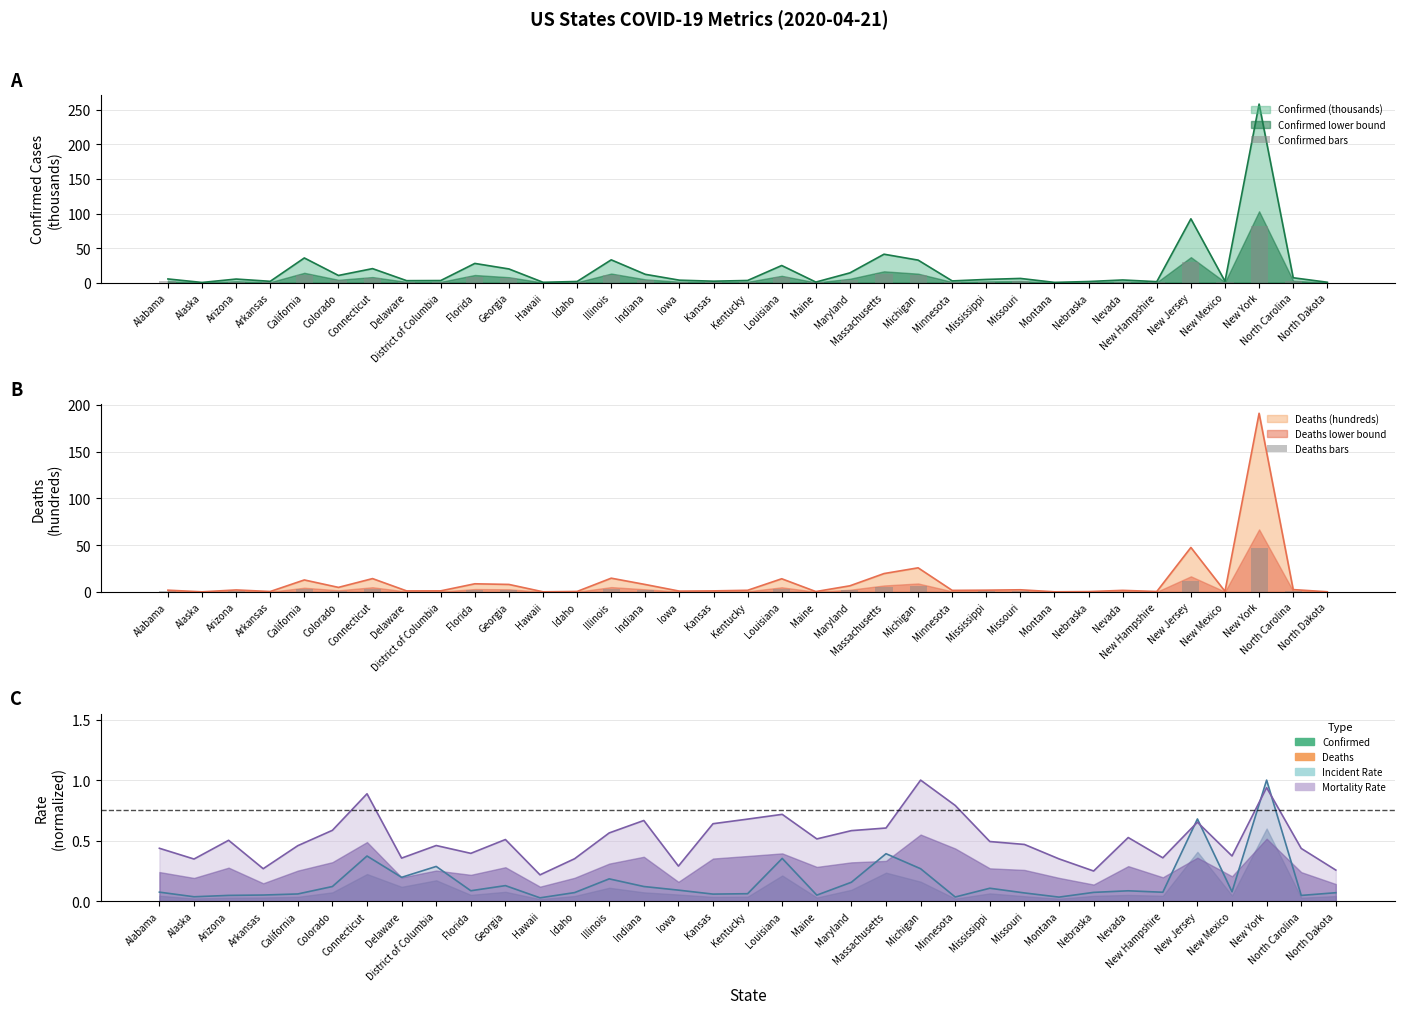

What is the difference between the highest and lowest values at Maryland?

2.9